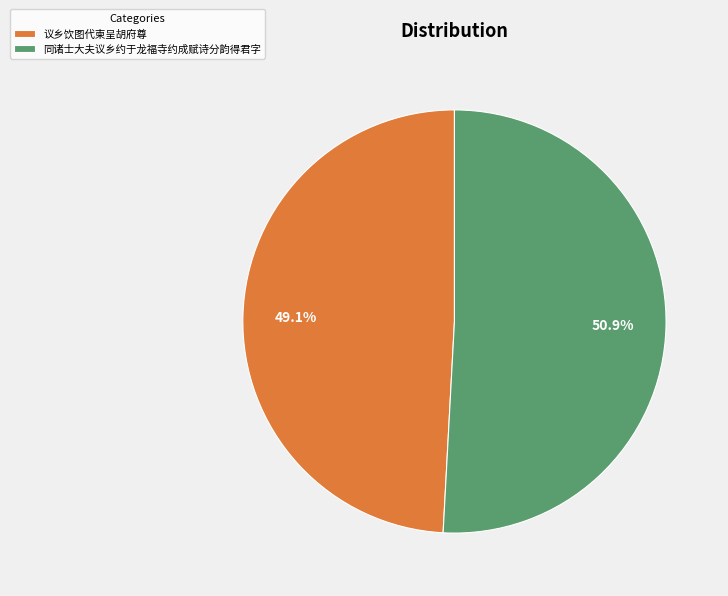

To the nearest percent, what is the average slice percentage?

50%